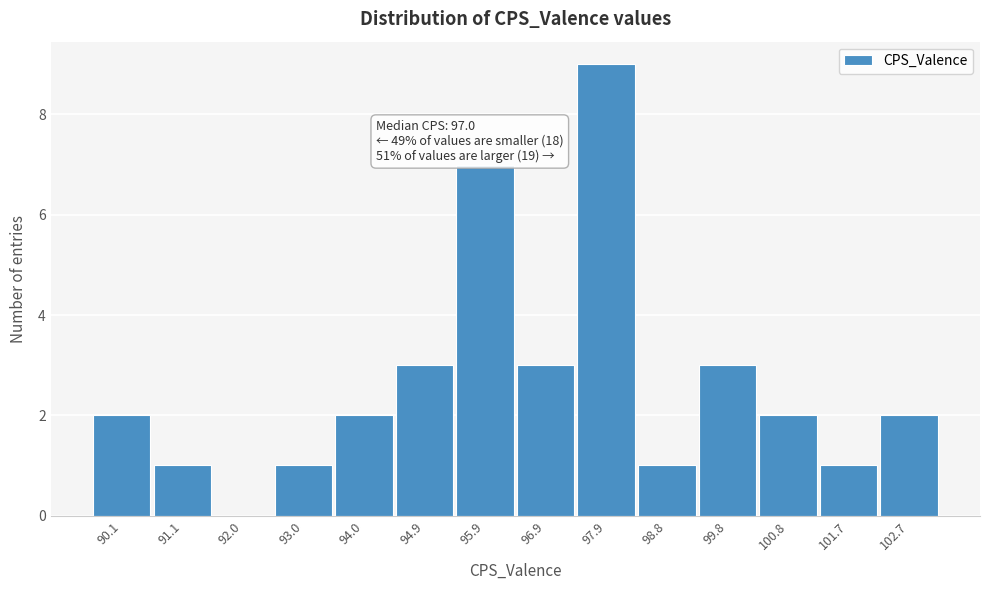

Over which range of the x-axis is the bar tallest?

97.4 to 98.3